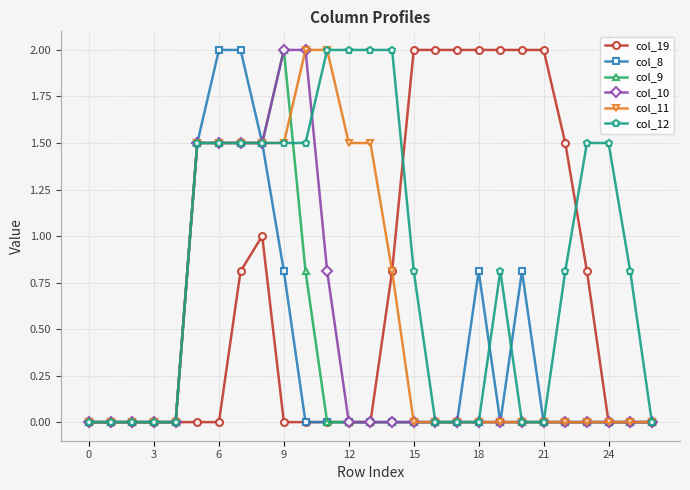

What is the greatest value displayed?

2.0